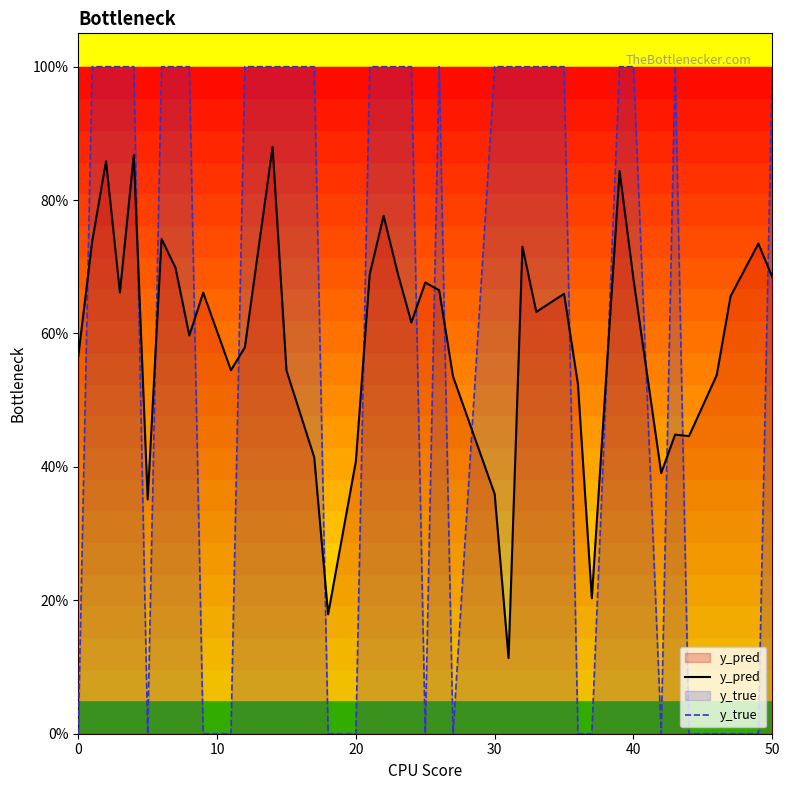

How many lines are shown in the chart?

2